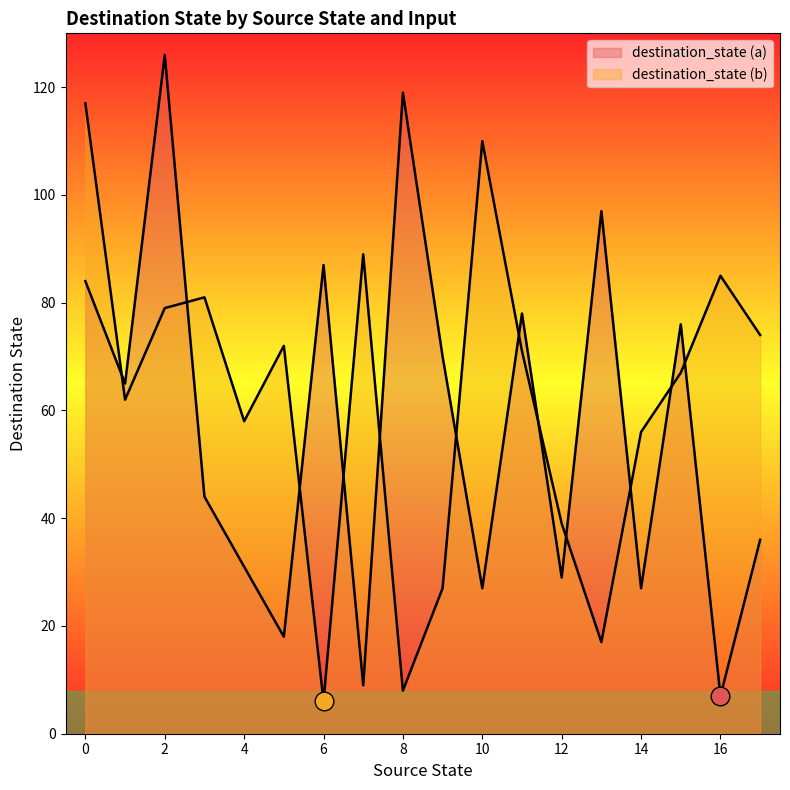

Which series has the largest total across all categories?

destination_state (b)